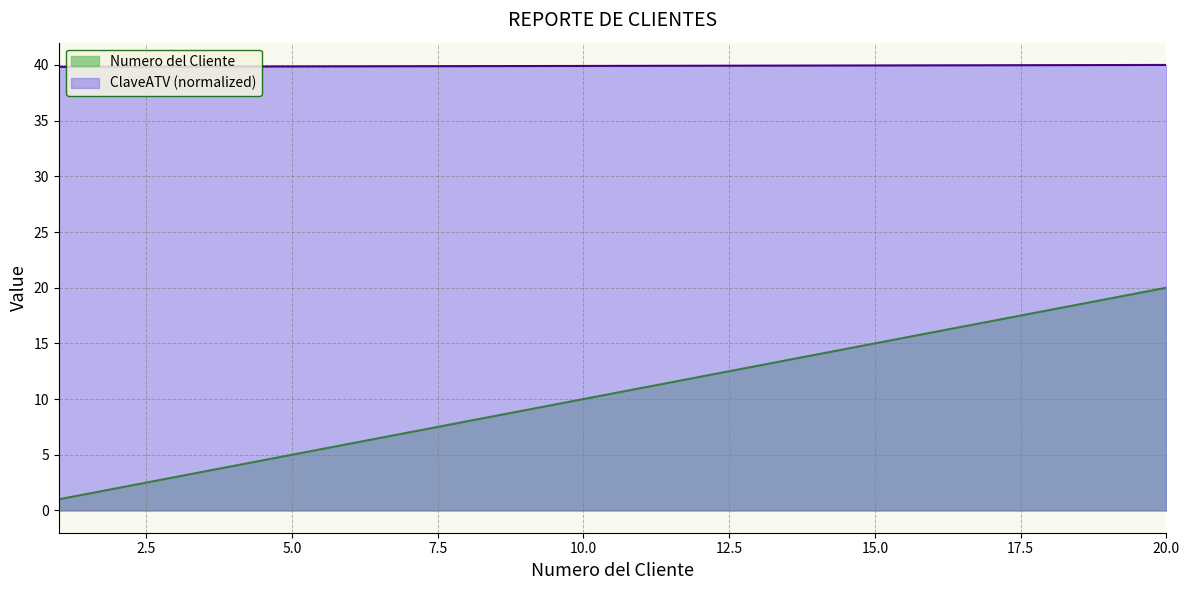

What is the maximum value shown in the chart?

40.0